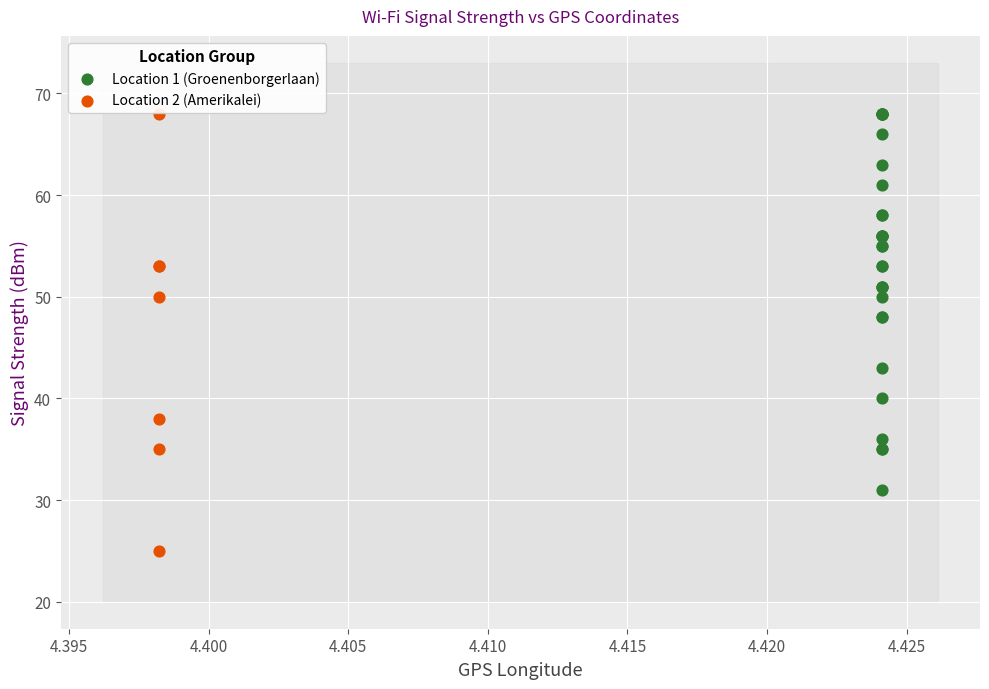

Which series reaches the minimum Y coordinate?

Location 2 (Amerikalei)